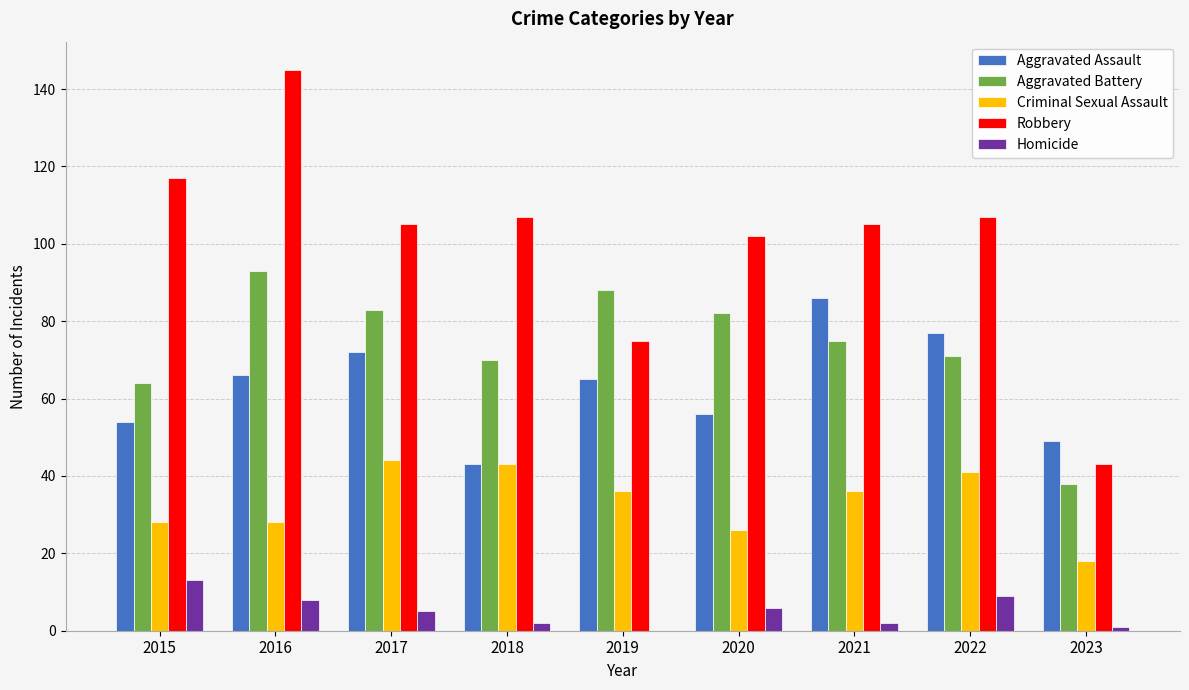

What are all the series names shown in the legend?

Aggravated Assault, Aggravated Battery, Criminal Sexual Assault, Robbery, Homicide